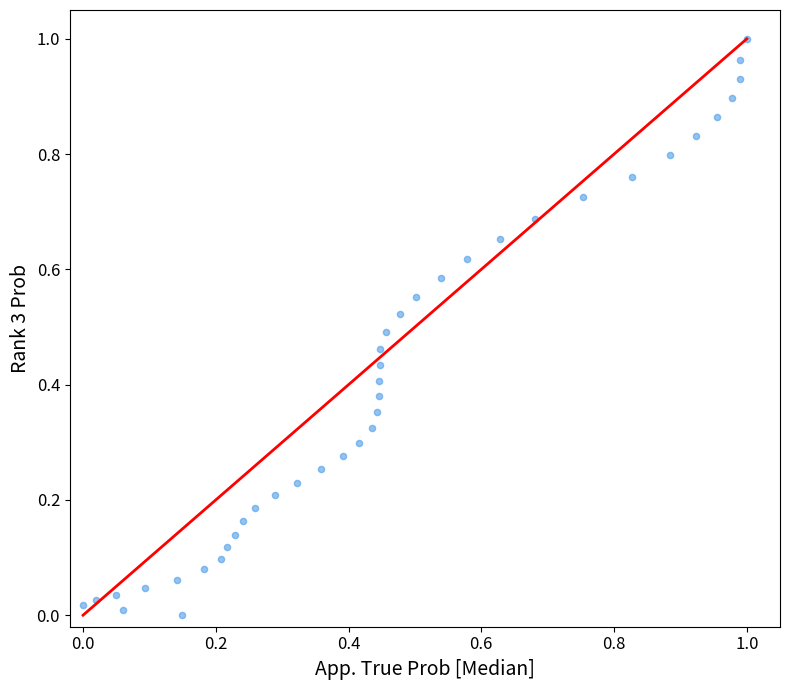

Count the number of points in this scatter plot.

40